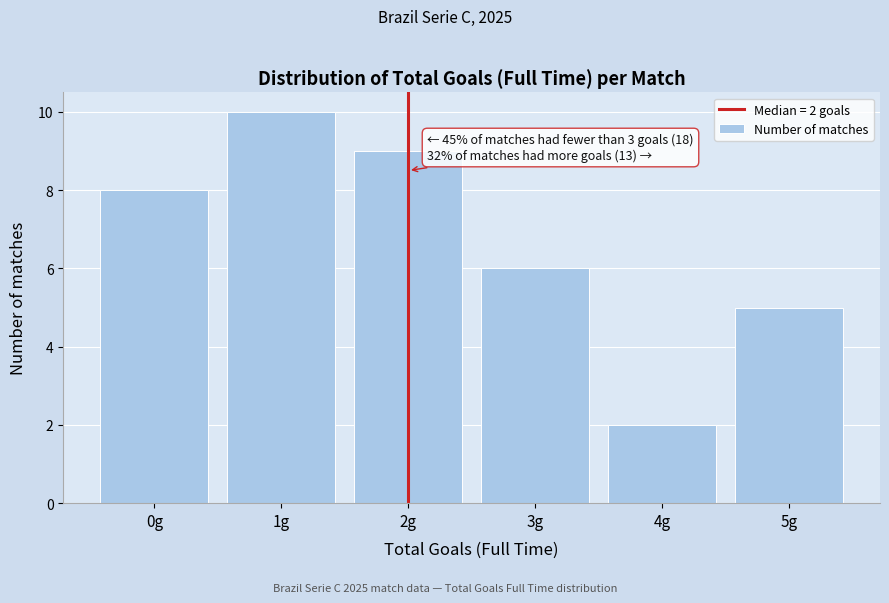

Reading left to right, list all the values displayed in this chart.

0g=8	1g=10	2g=9	3g=6	4g=2	5g=5